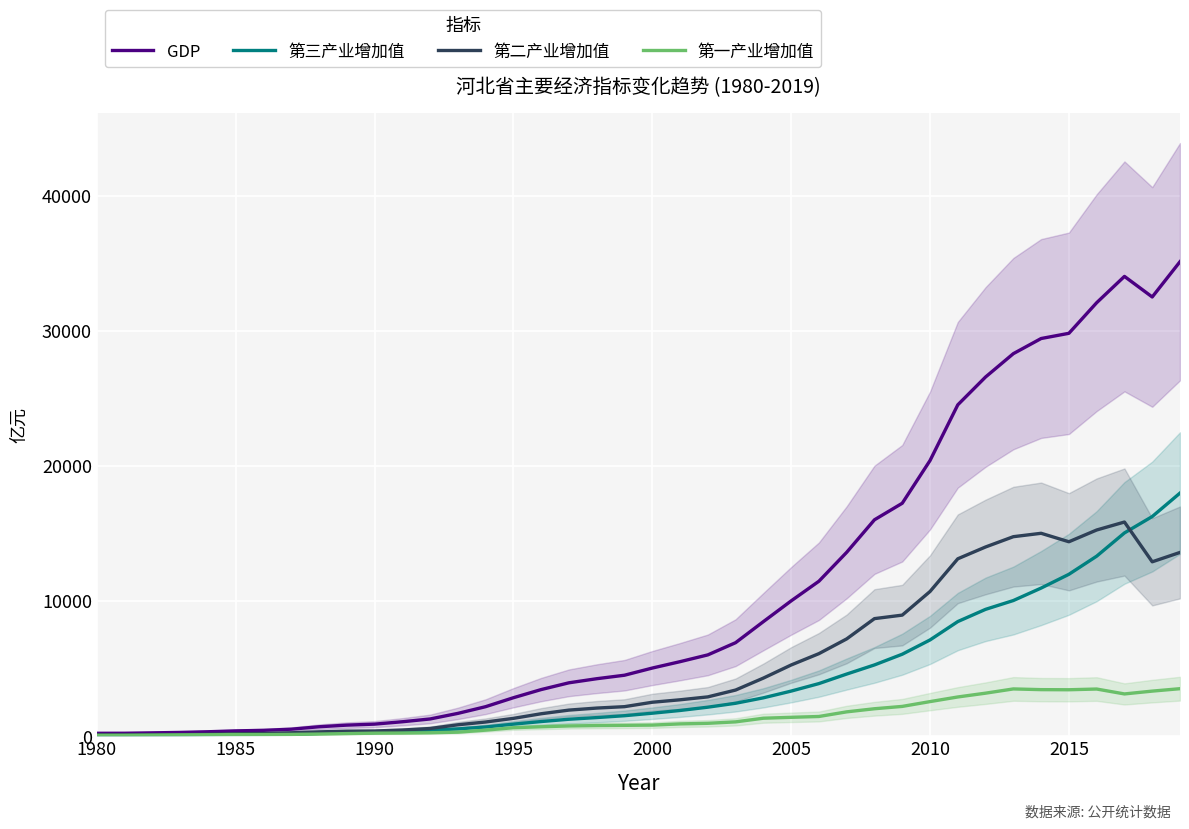

Reading left to right, transcribe all the data shown in this chart.

GDP: 219.2	222.5	251.4	283.2	332.2	396.8	436.6	521.9	701.3	822.8	896.3	1072.1	1278.5	1690.8	2187.5	2849.5	3453.0	3953.8	4256.0	4514.2	5044.0	5516.8	6018.3	6921.3	8477.6	10012.1	11467.6	13607.3	16012.0	17235.5	20394.3	24515.8	26575.0	28301.4	29421.2	29806.1	32070.5	34016.3	32494.6	35104.5
第三产业增加值: 45.3	48.4	58.0	66.2	74.9	92.2	105.9	128.3	215.6	251.6	280.9	375.3	448.3	541.2	682.5	895.4	1087.4	1257.6	1381.1	1519.6	1704.5	1906.3	2149.8	2439.7	2842.3	3340.5	3895.4	4600.7	5276.0	6068.3	7123.8	8483.2	9387.3	10038.9	10960.8	11979.8	13320.7	15040.1	16252.0	17988.8
第二产业增加值: 105.9	103.2	107.8	114.9	145.8	184.3	207.3	256.0	323.4	374.9	387.5	459.9	573.1	847.9	1053.1	1322.8	1664.6	1934.4	2084.3	2188.6	2515.0	2696.6	2911.7	3417.6	4301.7	5271.6	6110.4	7201.9	8701.3	8959.8	10707.7	13126.9	14001.0	14762.1	15012.9	14386.9	15256.9	15846.2	12904.1	13597.3
第一产业增加值: 68.1	71.0	85.6	102.1	111.5	120.3	123.5	137.7	162.3	196.3	227.9	236.9	257.1	301.7	451.9	631.3	700.9	761.8	790.6	806.0	824.5	913.8	956.8	1064.0	1333.6	1400.0	1461.8	1804.7	2034.6	2207.3	2562.8	2905.7	3186.7	3500.4	3447.5	3439.4	3492.8	3130.0	3338.6	3518.4